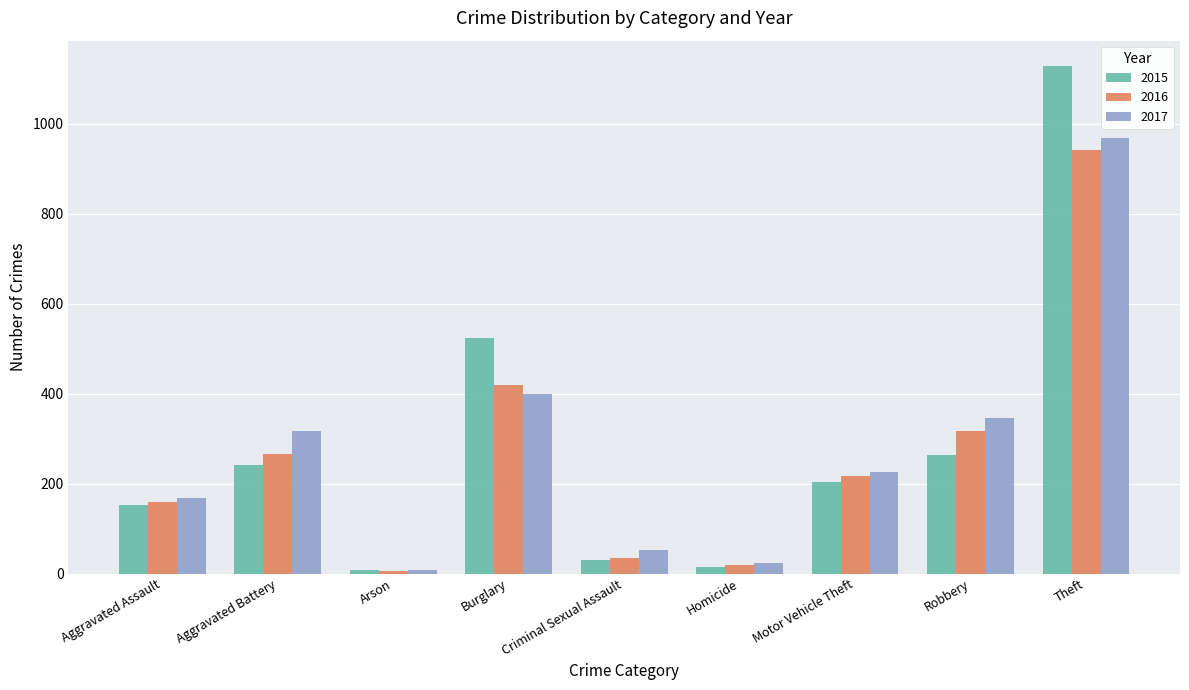

Is the value of 2017 at Burglary greater than the value of 2016 at Theft?

No